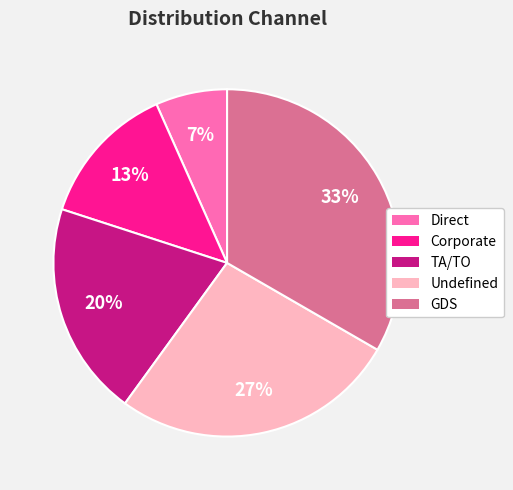

Do GDS and Undefined together represent more than half of the pie?

Yes